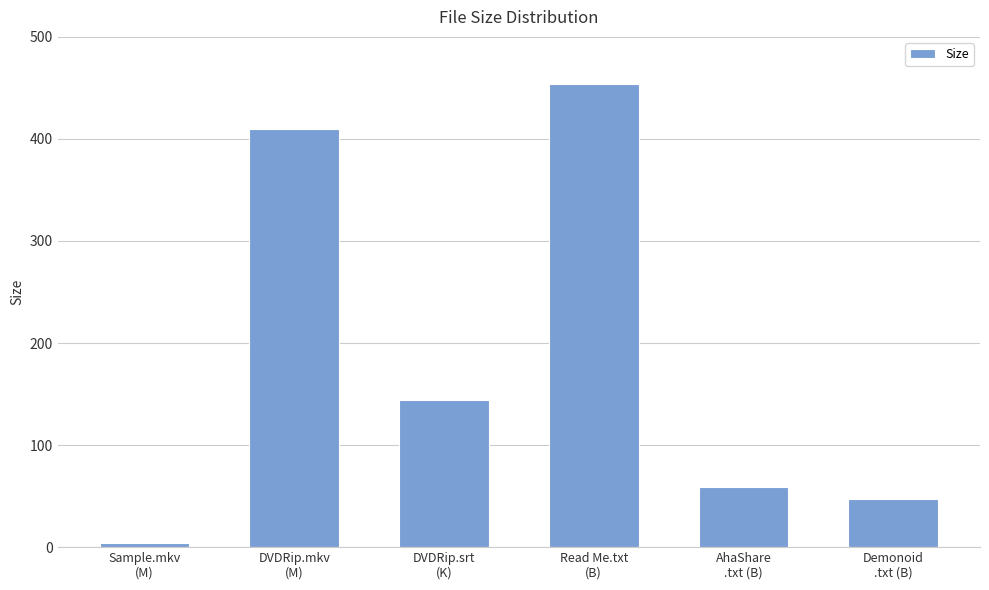

What is the value of the 4th bar from the left?

454.0